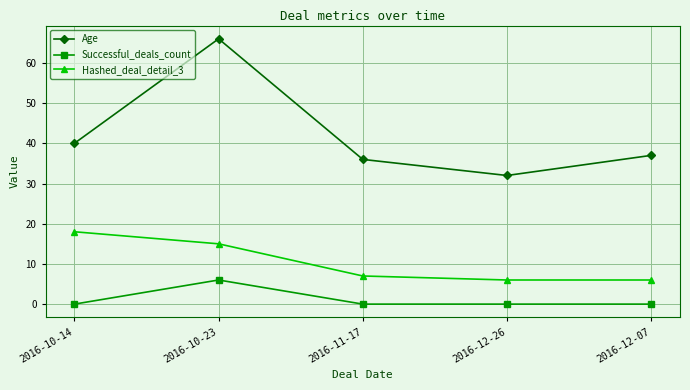

At 2016-10-14, list the series in order from smallest to largest.

Successful_deals_count, Hashed_deal_detail_3, Age